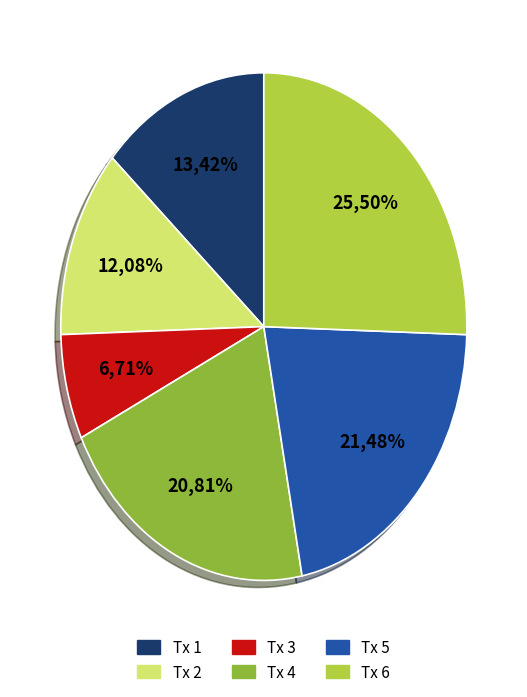

How much of the chart is everything except 5?

78.5%